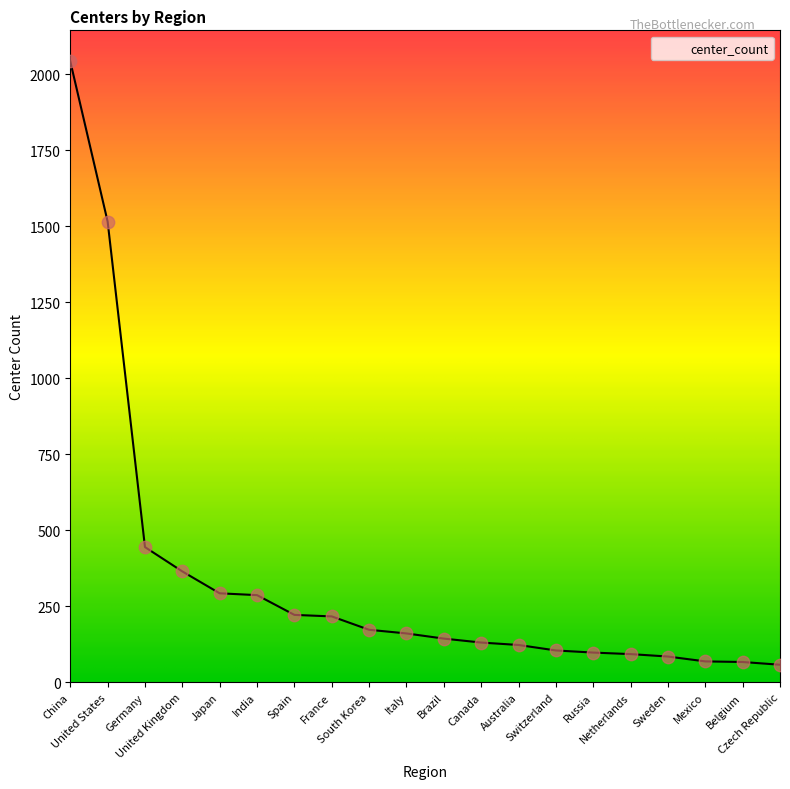

Between Japan and Russia, which is larger?

Japan